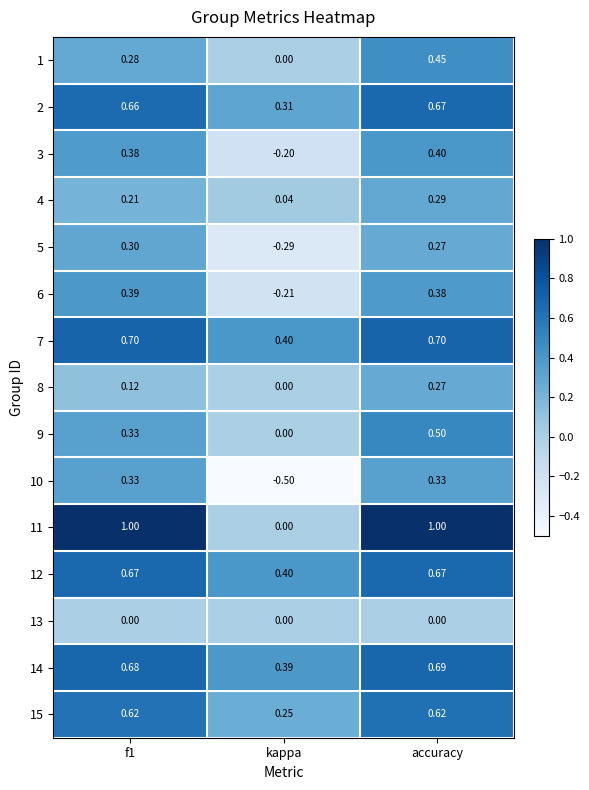

Which category has the lowest value in the 8 series?

kappa